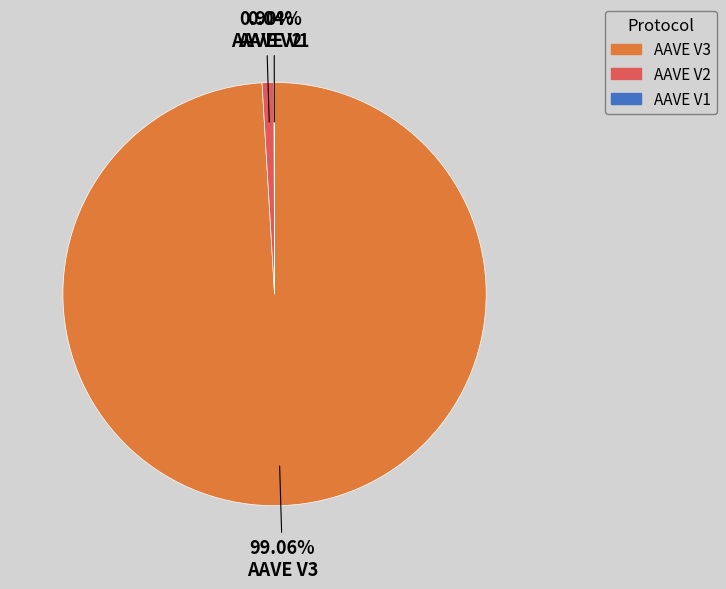

Is there a majority slice in this chart?

Yes